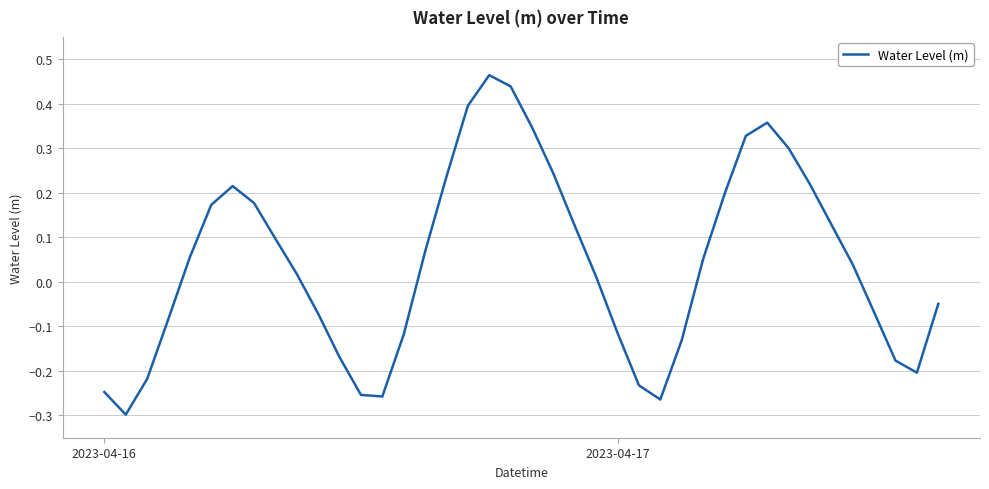

Does the chart display data point markers on the line(s)?

No